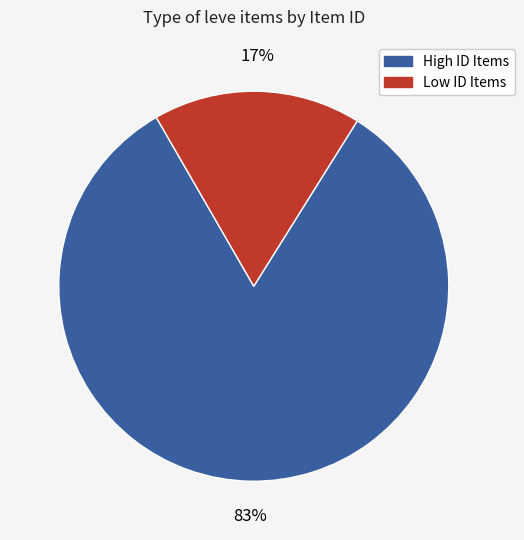

Is there any slice that represents more than half of the pie?

Yes